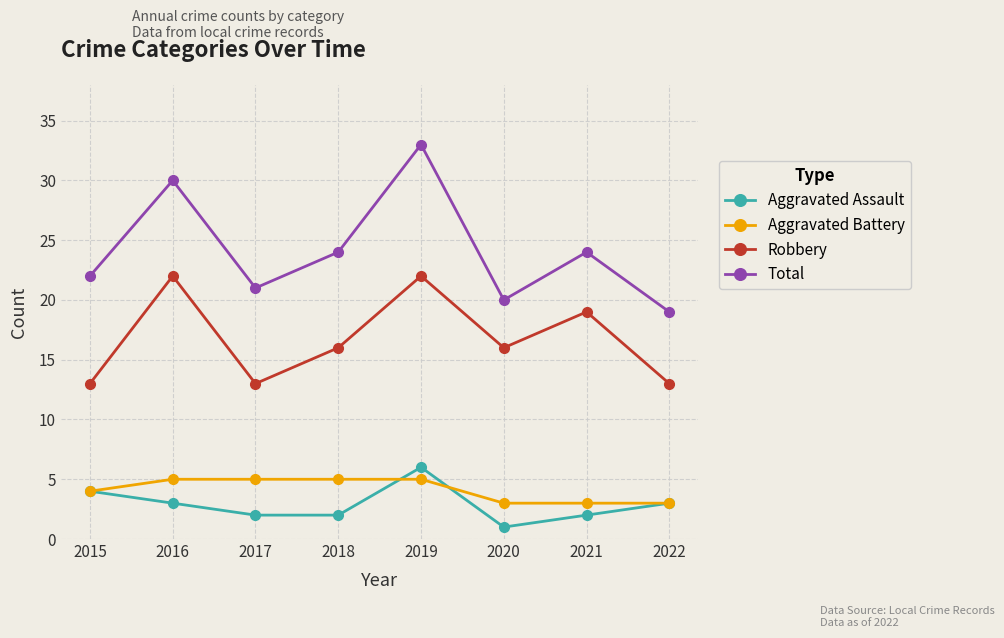

Which series has the largest total across all categories?

Total